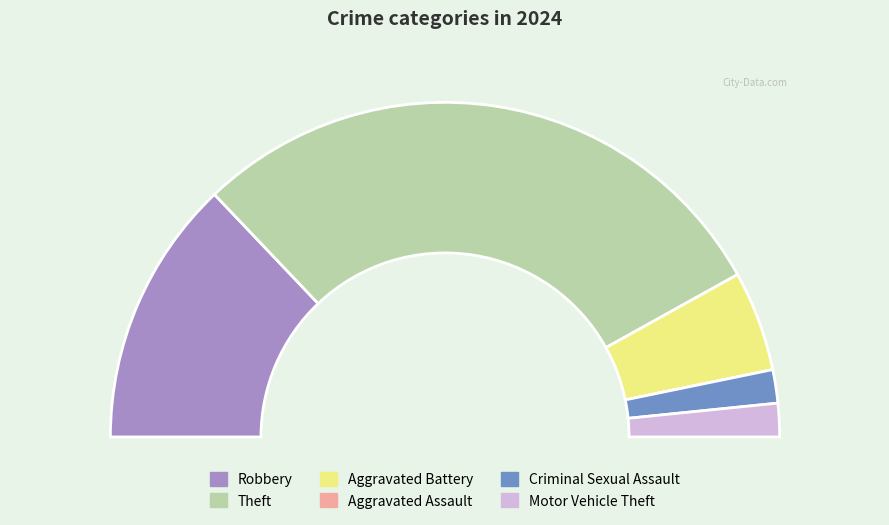

To the nearest percent, what is the average slice percentage?

17%